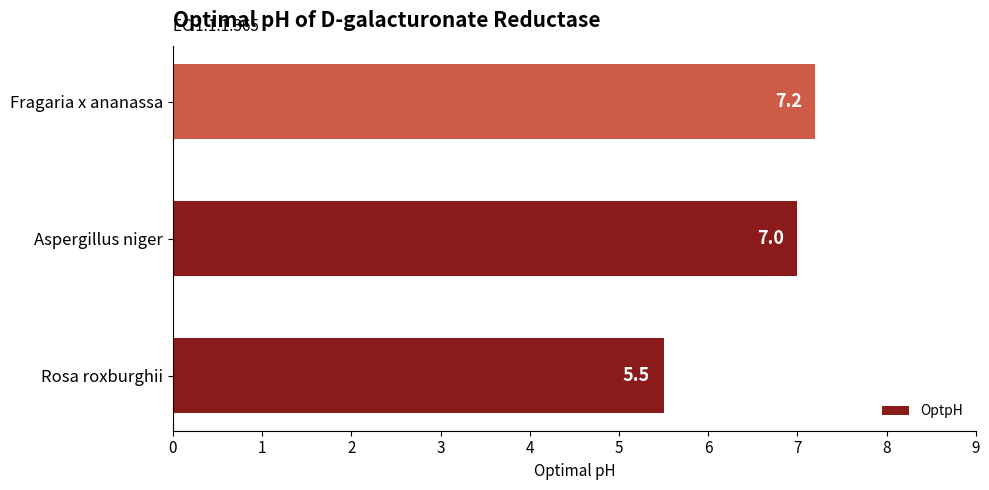

The value at Fragaria x ananassa is 12.2. True or false?

False